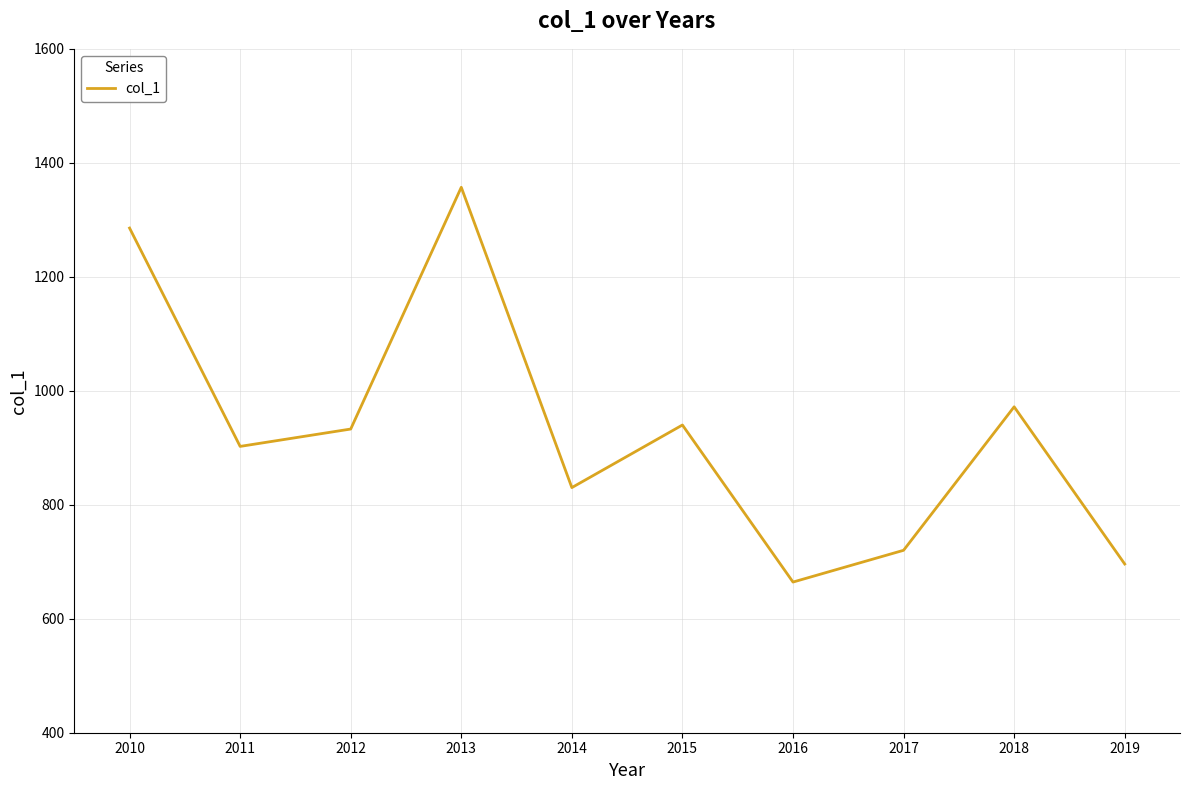

What is the change in value from 2014 to 2018?

+141.7